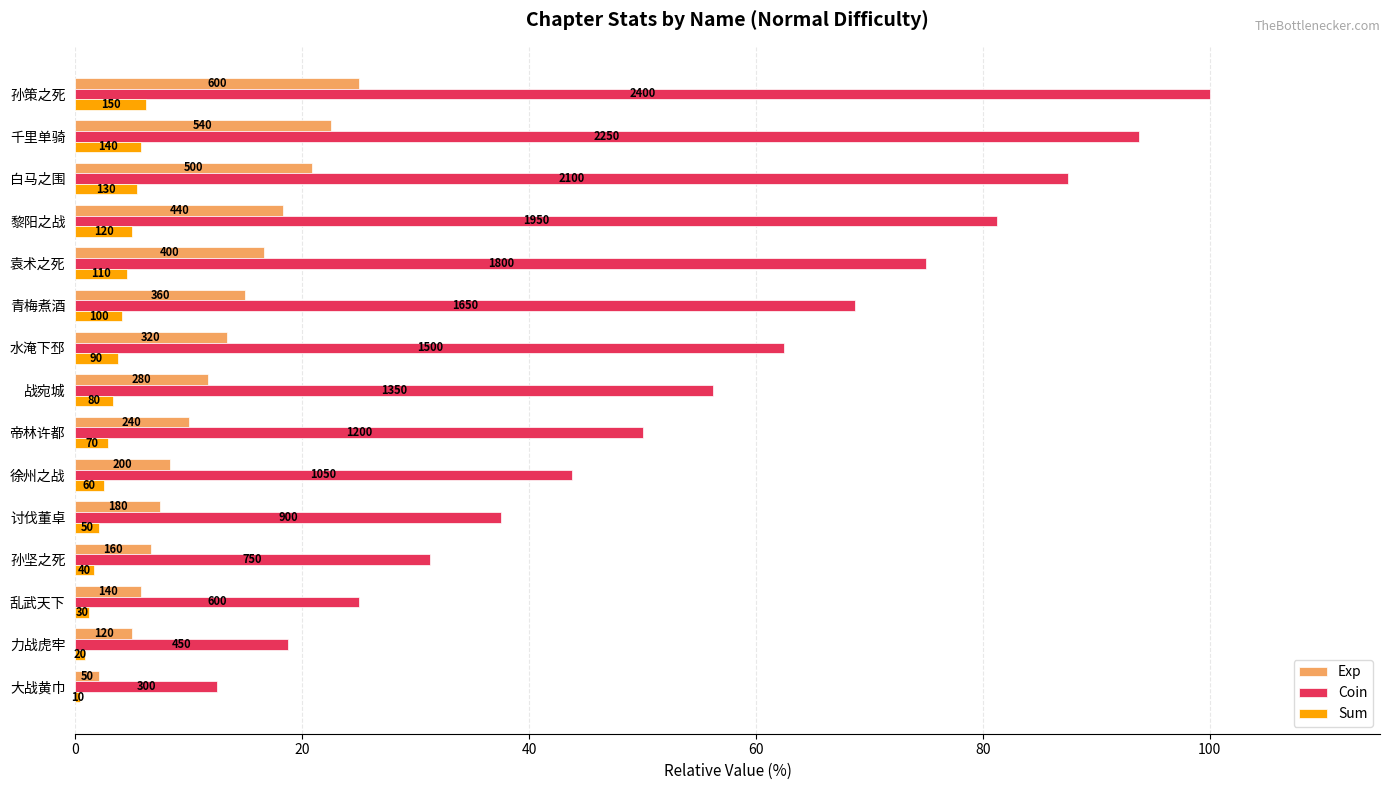

What are all the series names shown in the legend?

Exp, Coin, Sum